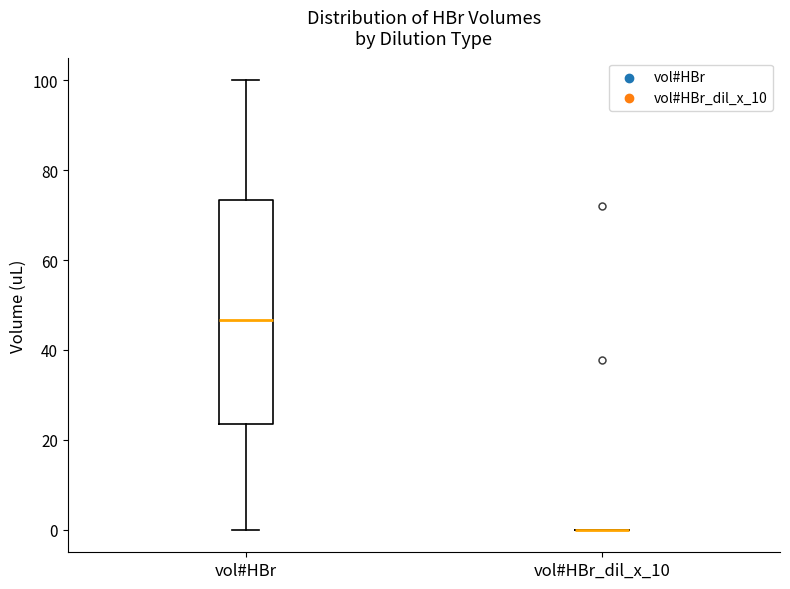

Where does the upper whisker of the box for vol#HBr end on the y-axis? The values are not printed on the chart, so give them approximately, as read against the axis.

100